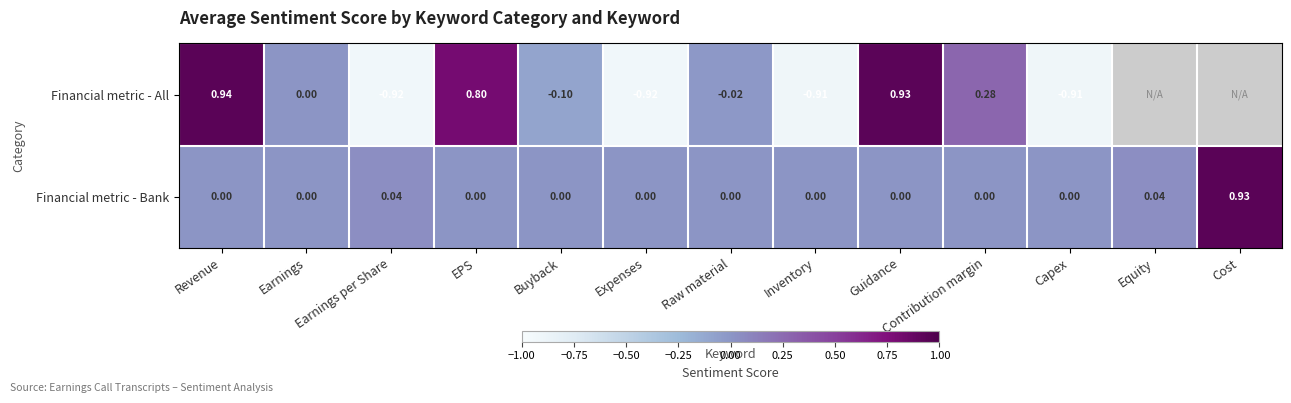

Is the value of Financial metric - Bank at Equity greater than the value of Financial metric - All at Raw material?

Yes